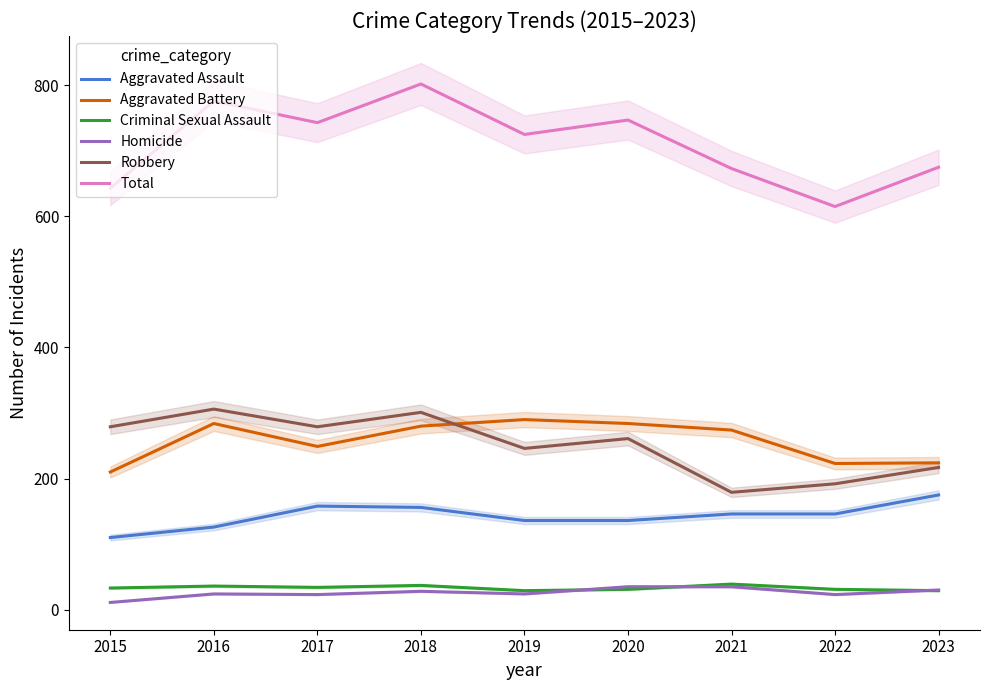

Which series has the widest spread of values?

Total